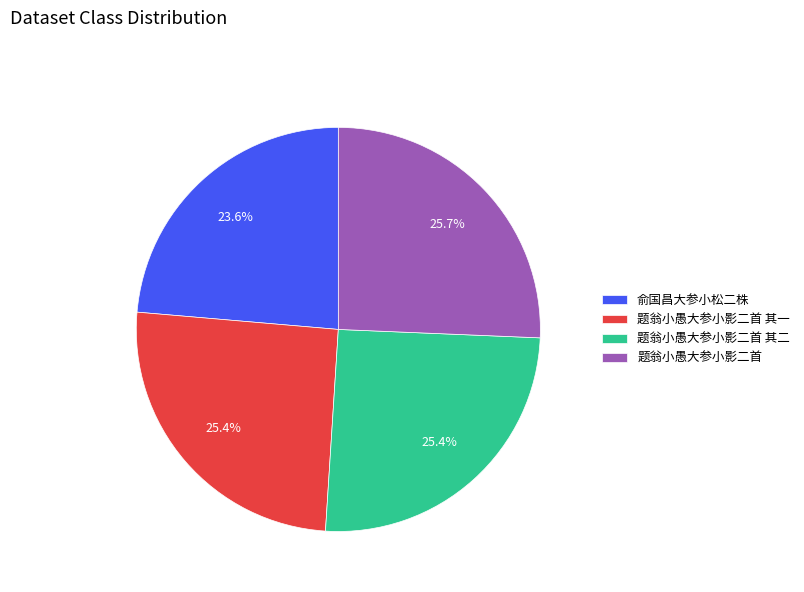

To the nearest percent, what is the difference between the largest and smallest slice percentages?

2%